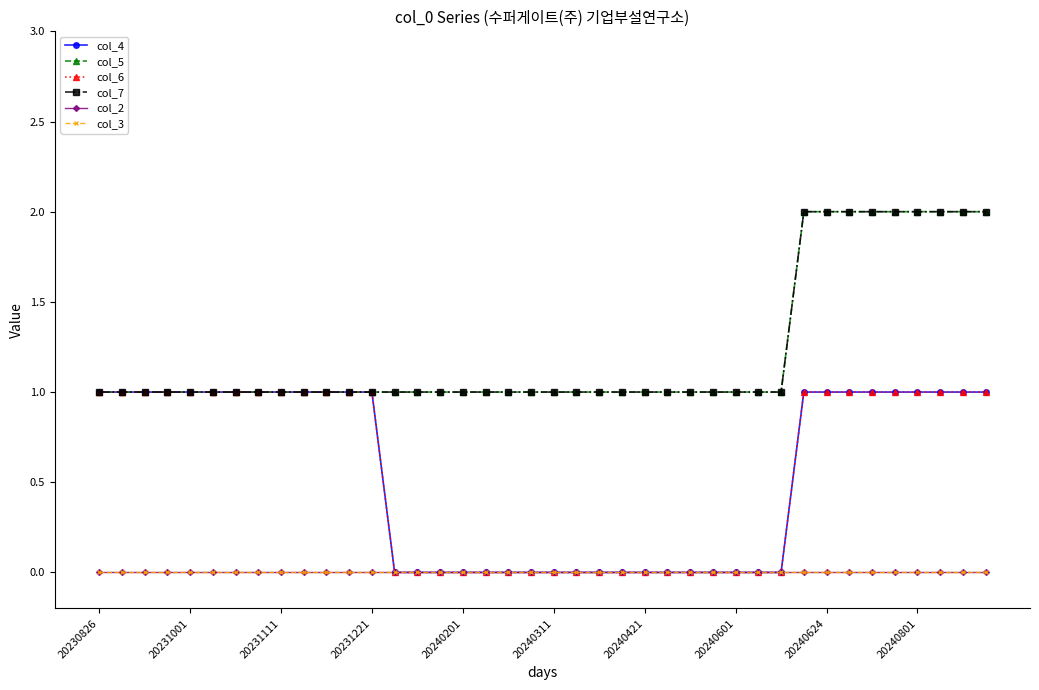

Is this an area chart (filled region under the line)?

No